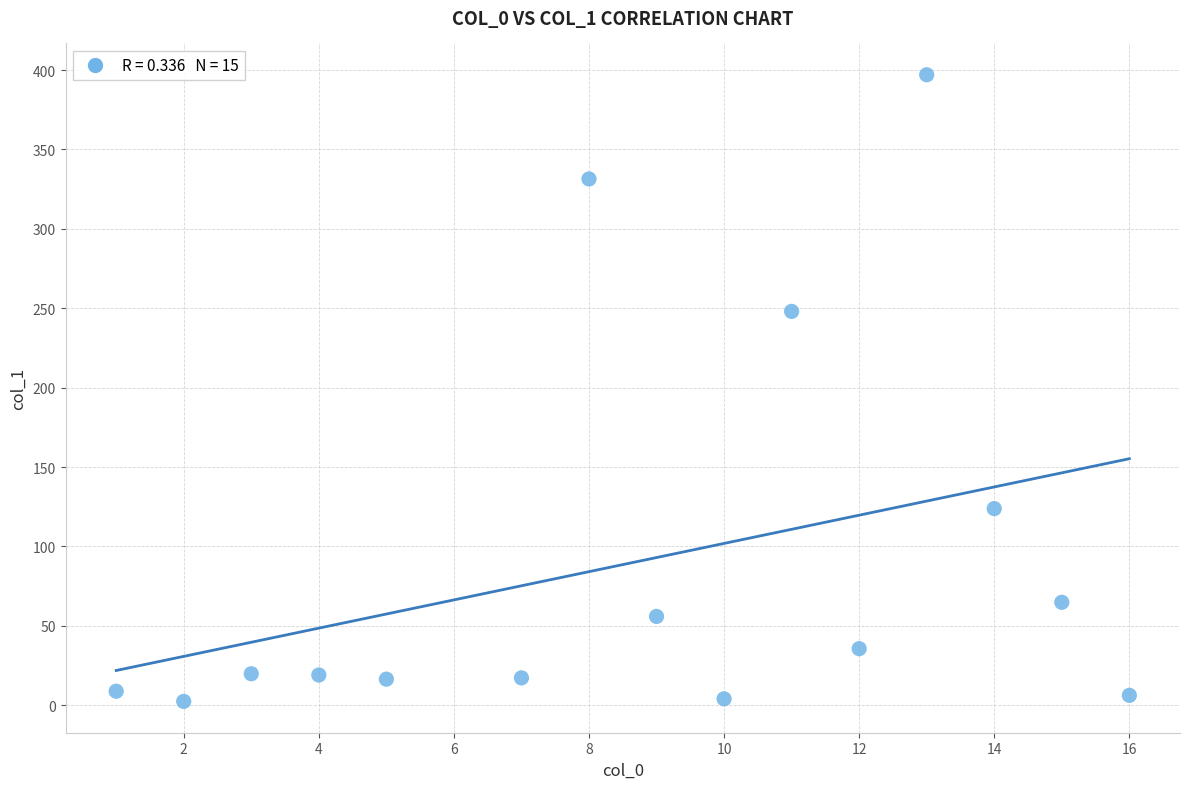

What is the range of Y values (max minus min)?

394.6